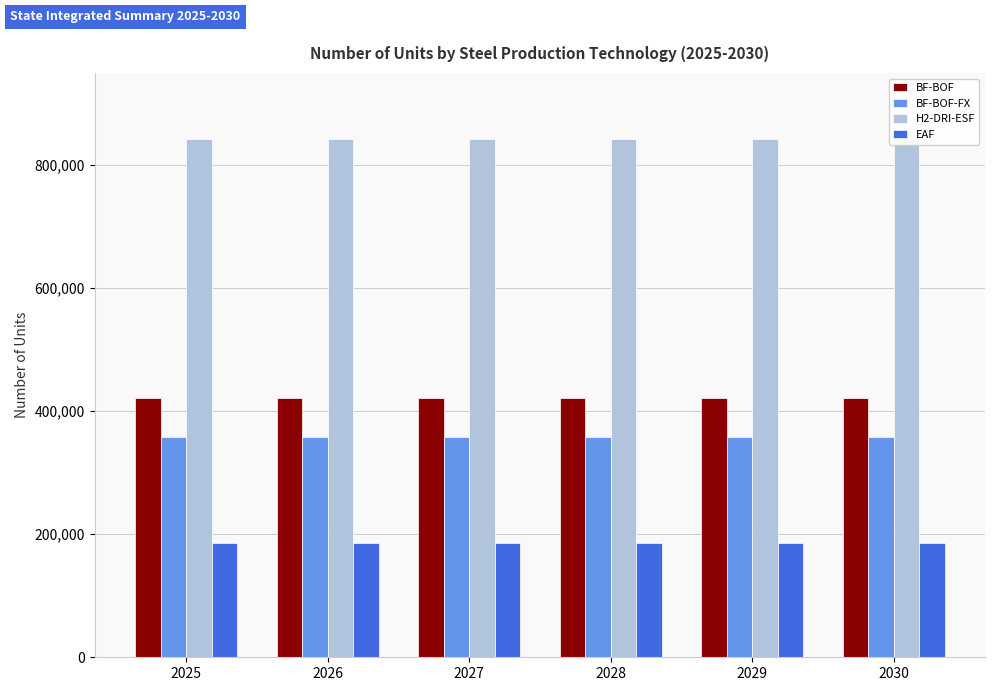

What is the approximate value of EAF at 2026?

185299.8